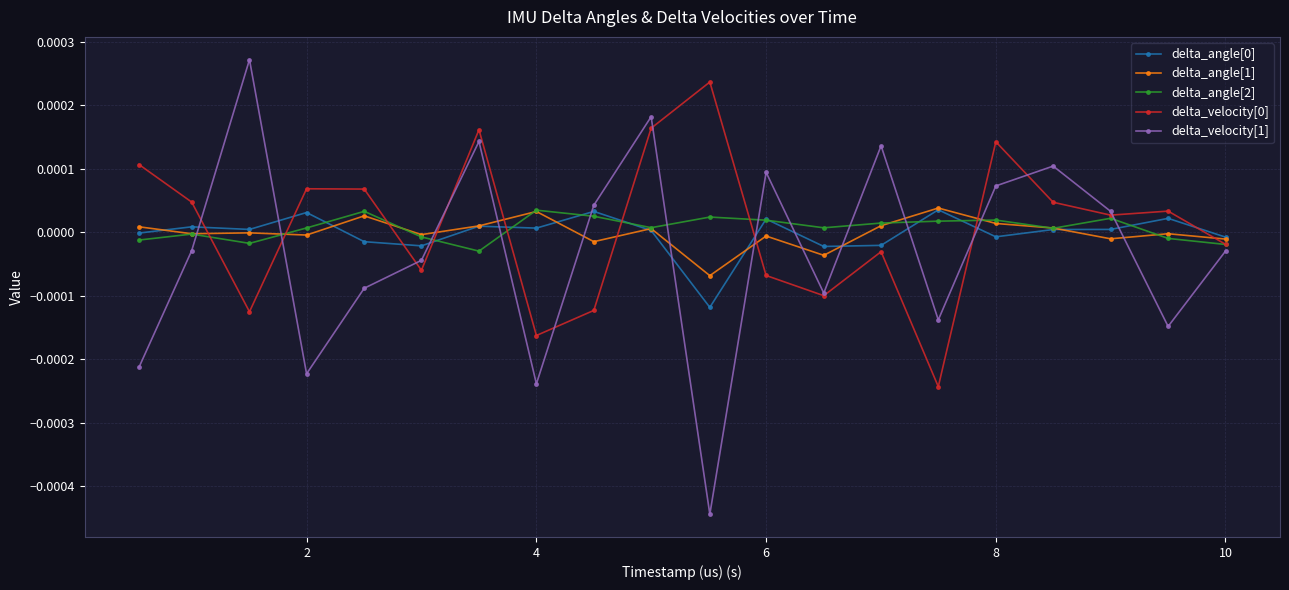

True or false: delta_angle[1] has more than 0 interior local peaks.

True